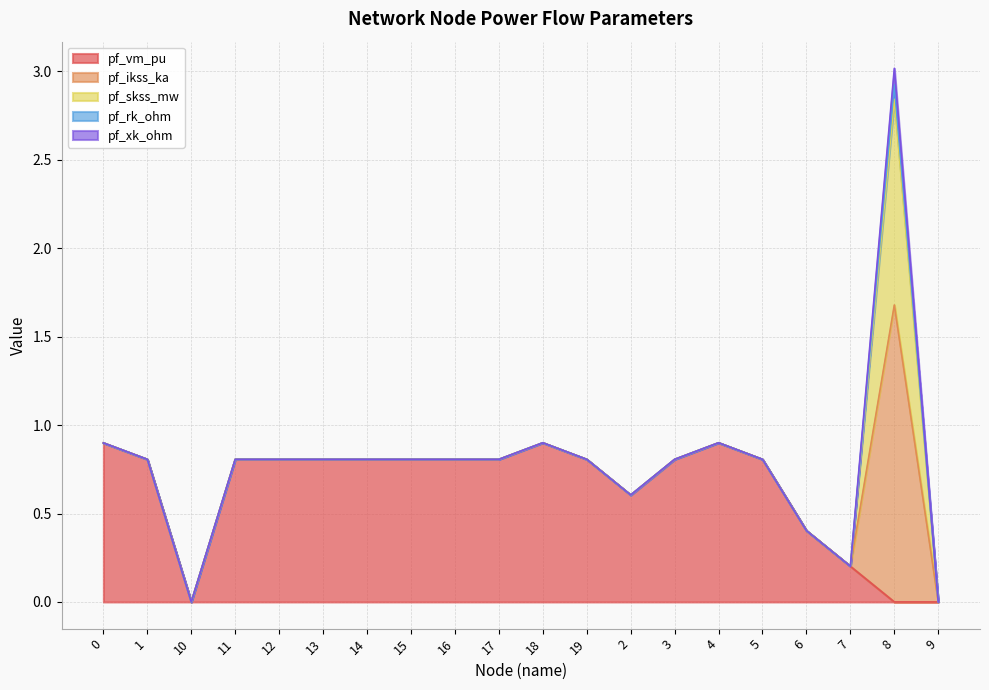

Where is the first local maximum for pf_ikss_ka?

8